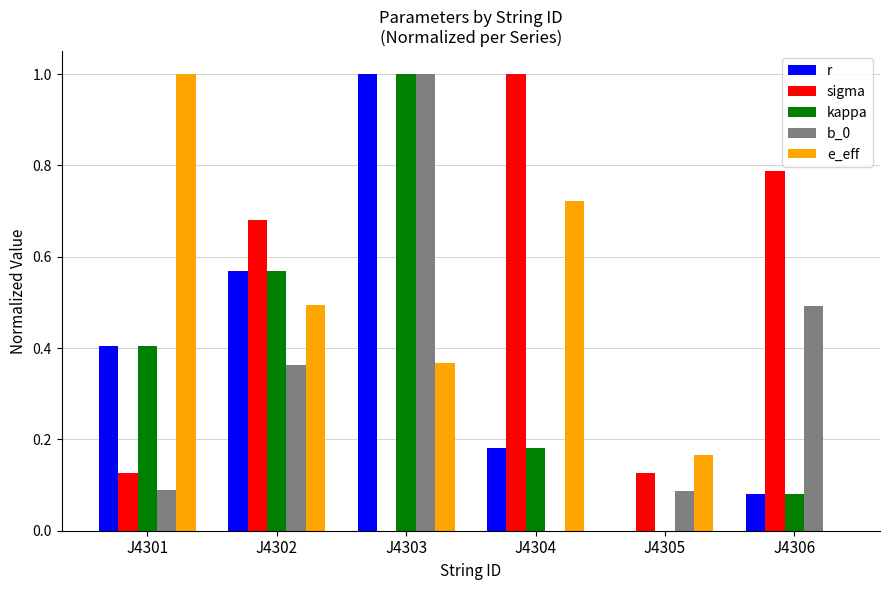

What is the sum of the sigma values at J4306 and J4302?

1.5